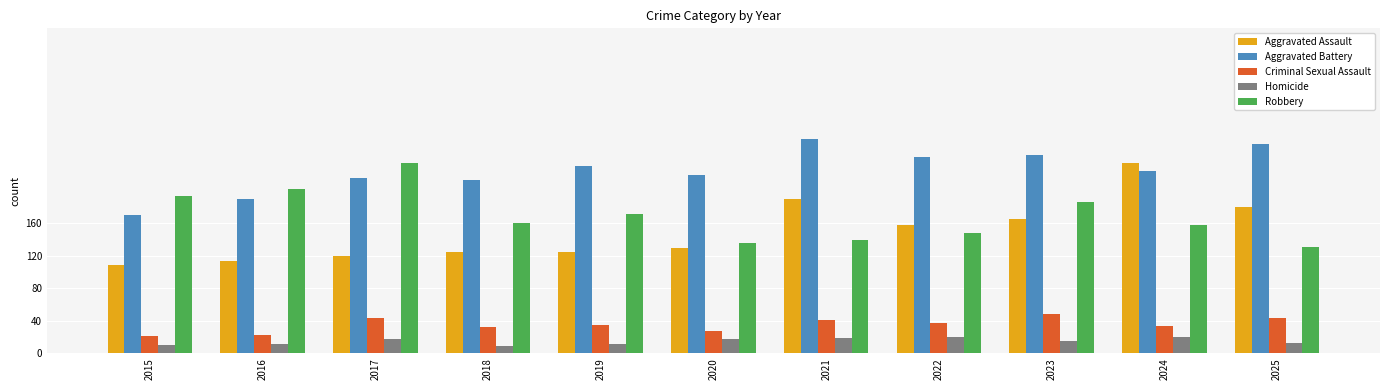

How many bars are there in each group?

5